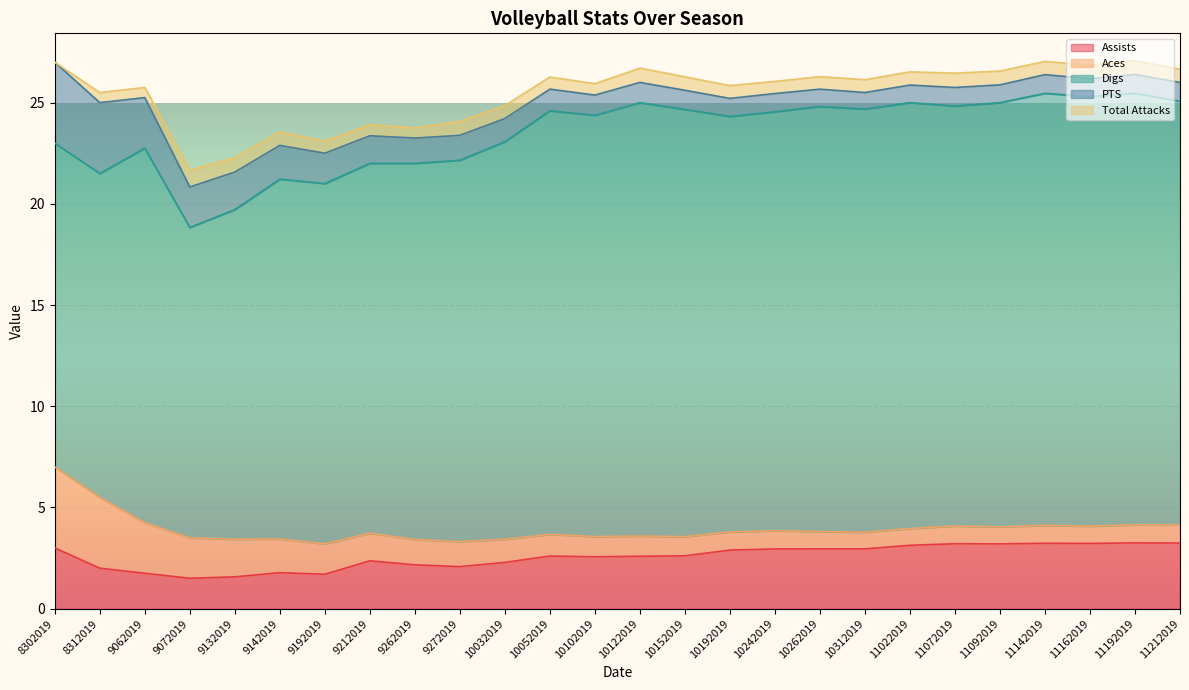

How many positive values does the Total Attacks series have?

25